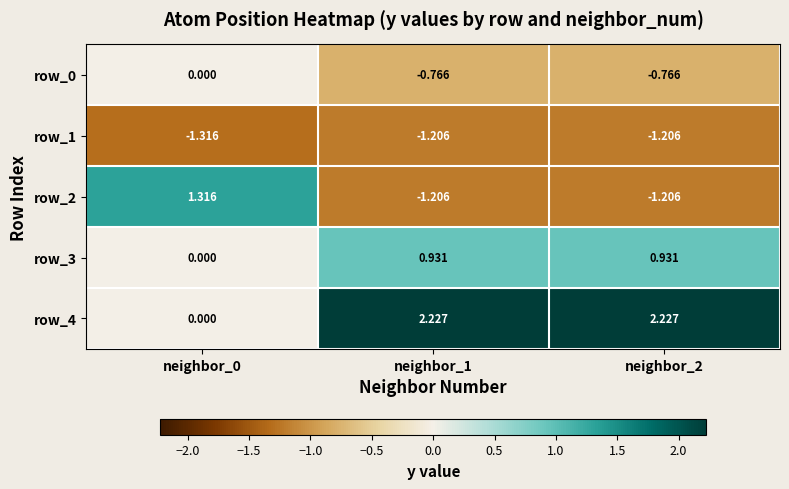

Rank the series by their maximum value, from highest to lowest.

row_4, row_2, row_3, row_0, row_1